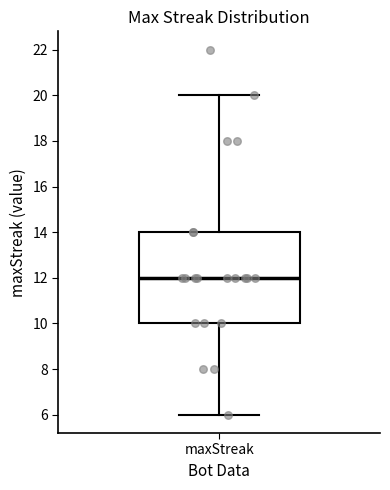

Read this box plot against the y-axis: the position of the median line, the range covered by the box, and the ends of both whiskers. The values are not printed on the chart, so give them approximately, as read against the axis.

median 12, box 10 to 14, whiskers 6 to 20